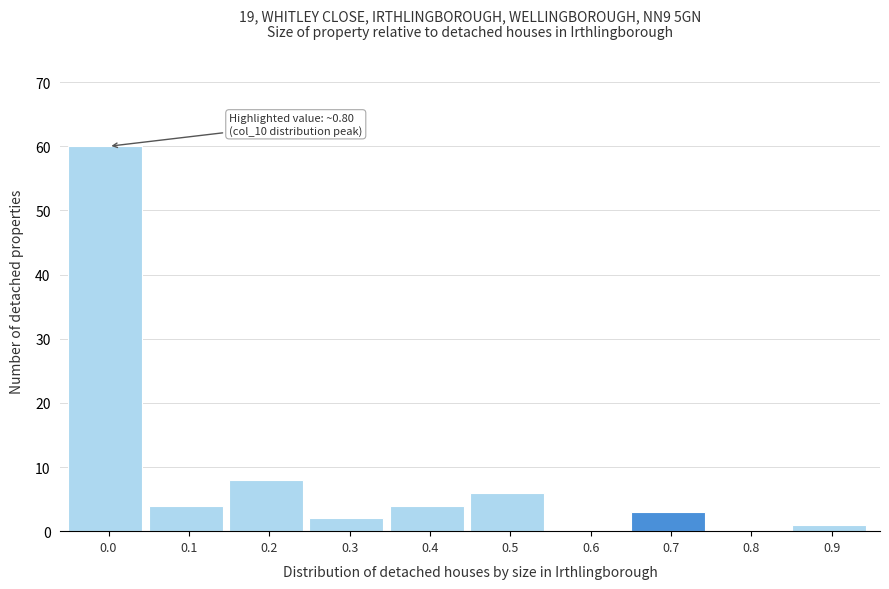

Reading left to right, list all the values displayed in this chart.

0.0=60	0.1=4	0.2=8	0.3=2	0.4=4	0.5=6	0.6=0	0.7=3	0.8=0	0.9=1